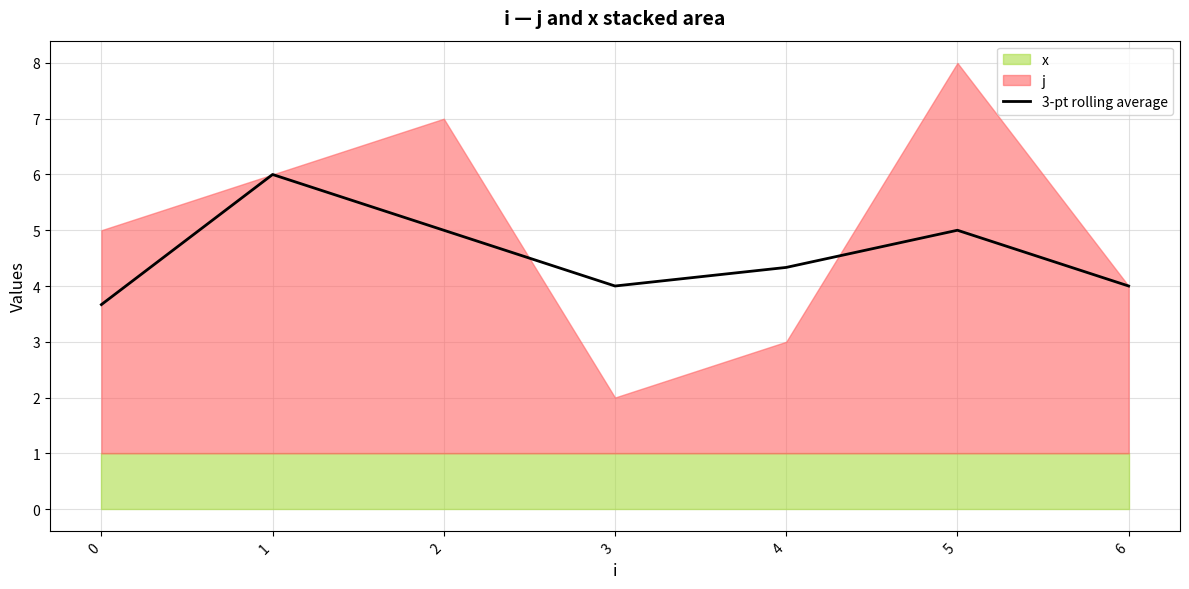

Where does the data first go above 4?

1